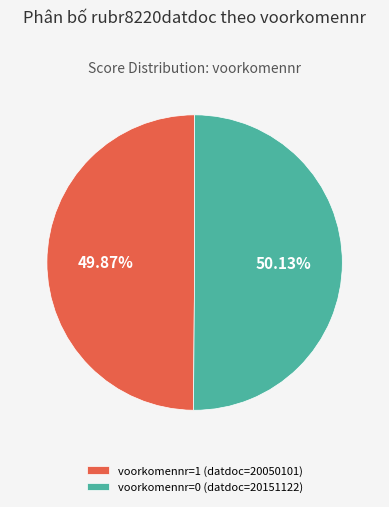

Approximately how many times larger is the value at voorkomennr=1 (datdoc=20050101) compared to voorkomennr=0 (datdoc=20151122)?

1.0